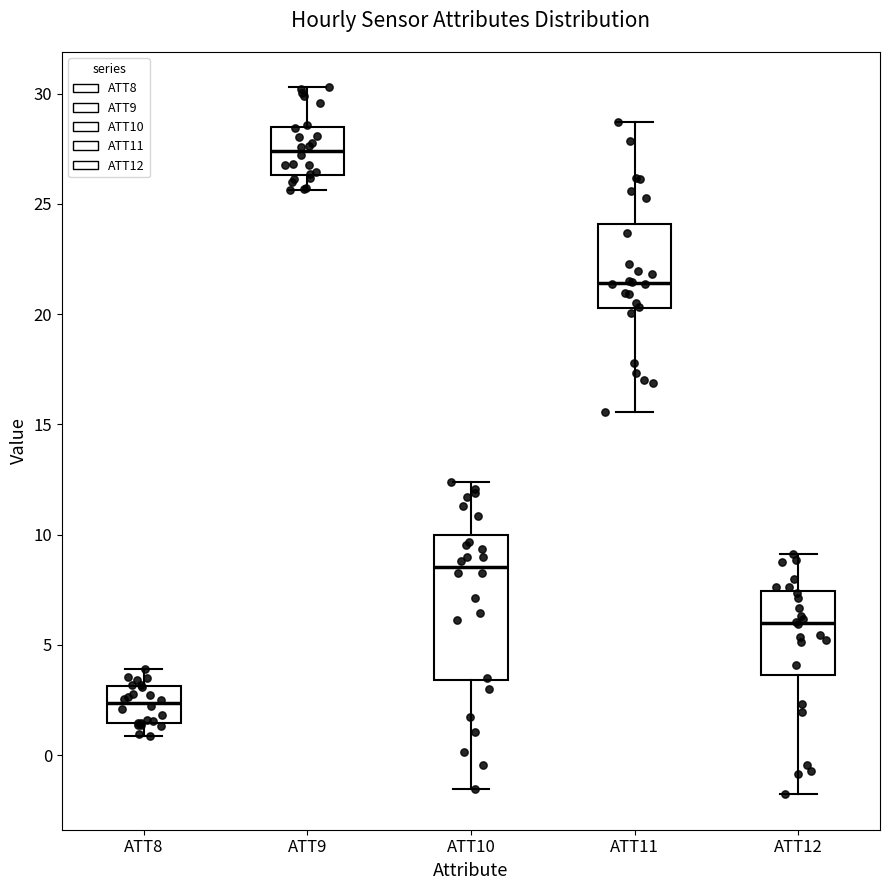

Comparing the boxes themselves (not the whiskers), which one is the tallest?

ATT10